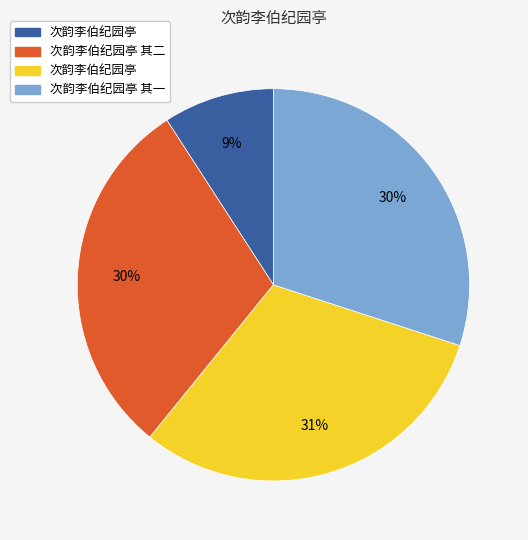

Is there a majority slice in this chart?

No